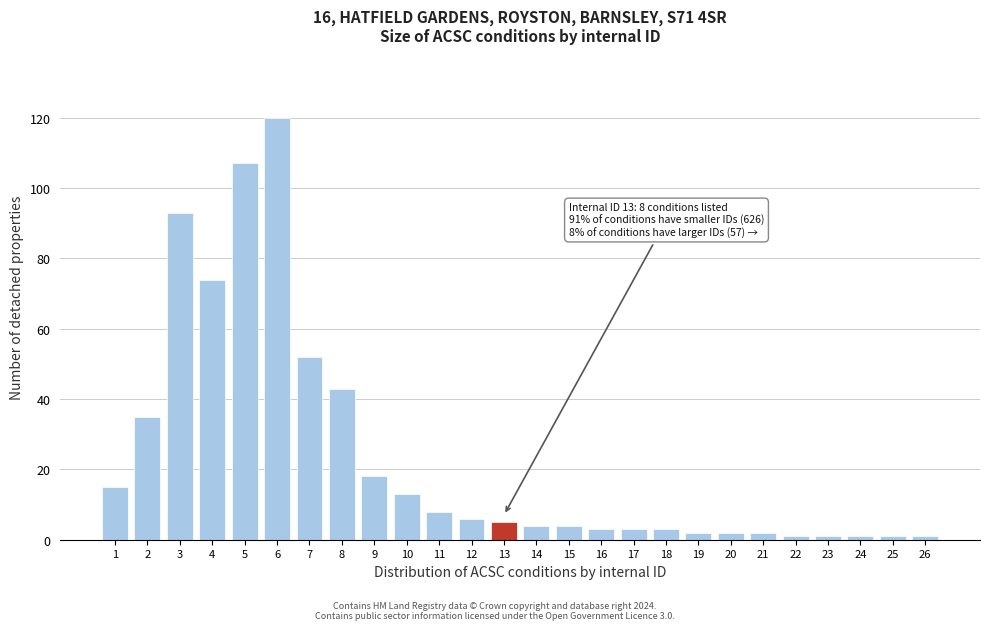

Reading left to right, transcribe all the data shown in this chart.

1=15	2=35	3=93	4=74	5=107	6=120	7=52	8=43	9=18	10=13	11=8	12=6	13=5	14=4	15=4	16=3	17=3	18=3	19=2	20=2	21=2	22=1	23=1	24=1	25=1	26=1